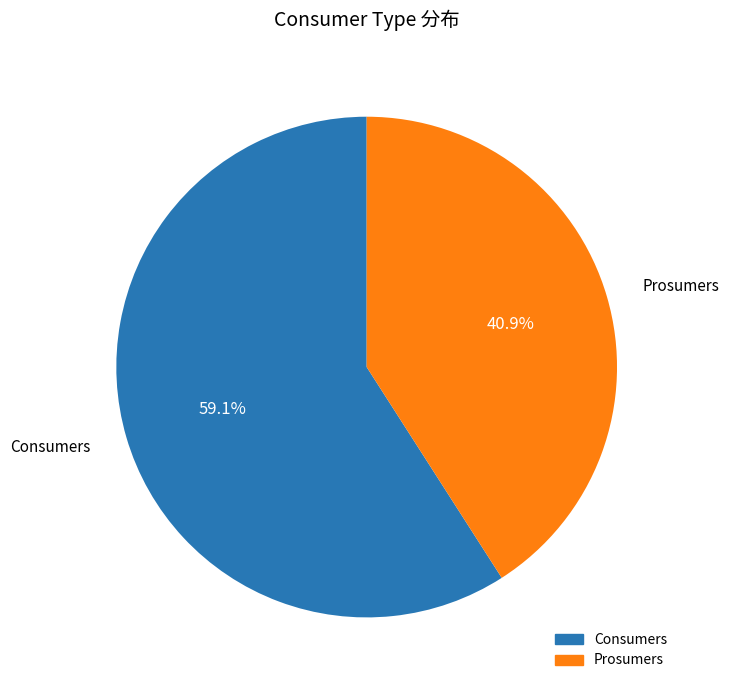

To the nearest percent, what is the difference between the Prosumers and Consumers slice percentages?

18%